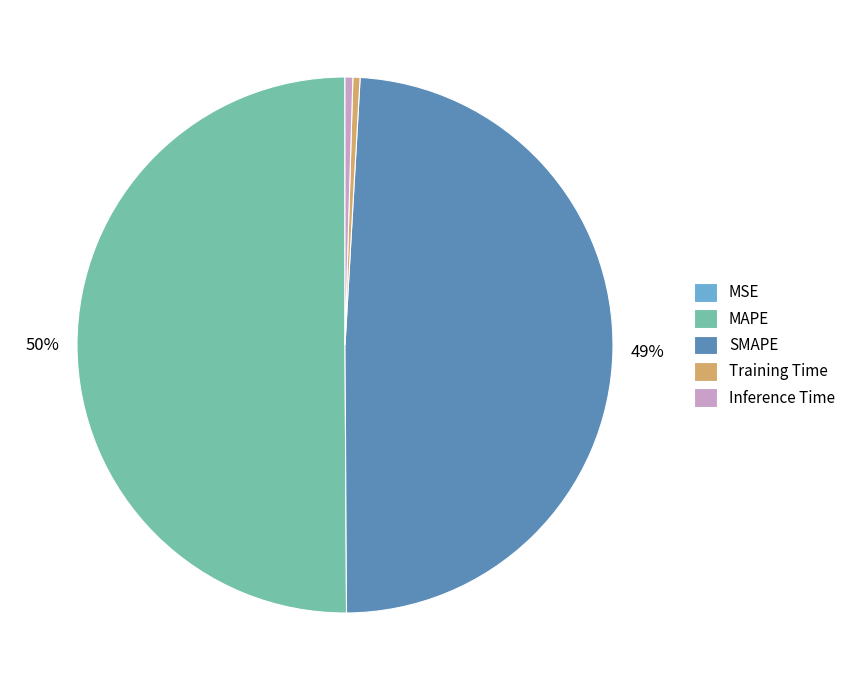

True or false: MAPE accounts for 50% of the total.

True